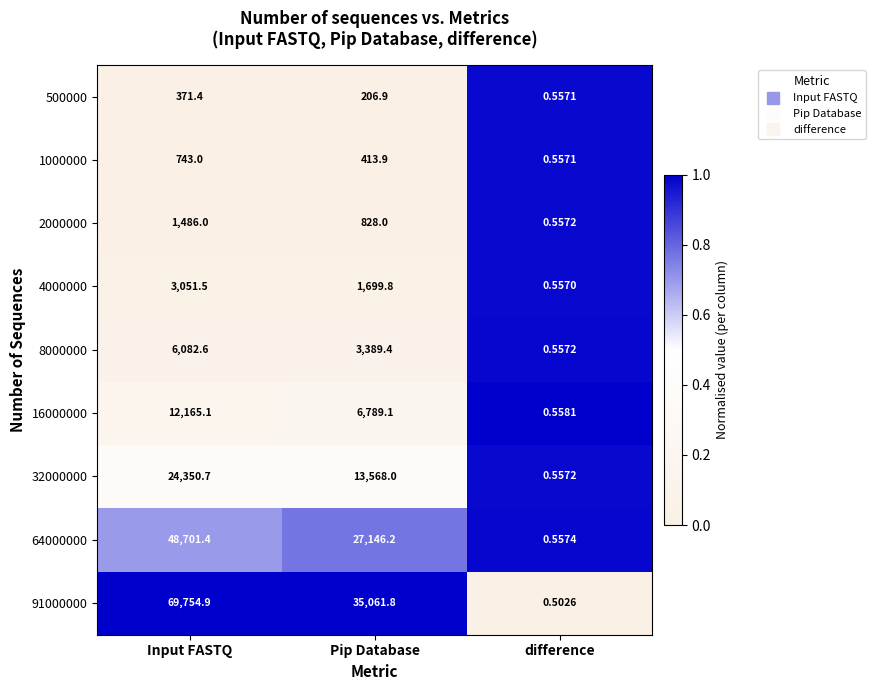

At Input FASTQ, list the series in order from largest to smallest.

91000000, 64000000, 32000000, 16000000, 8000000, 4000000, 2000000, 1000000, 500000